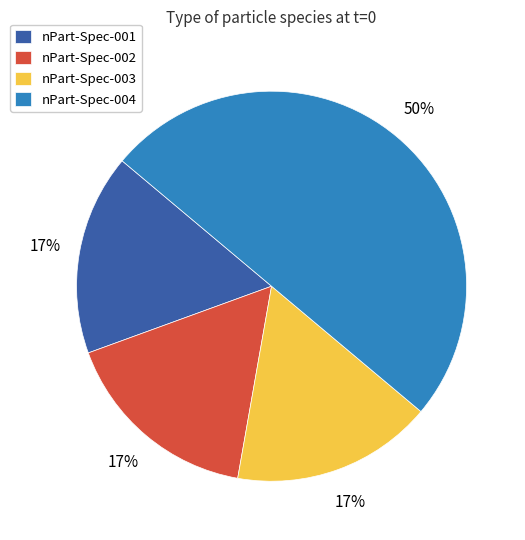

To the nearest percent, what portion does nPart-Spec-004 represent?

50%